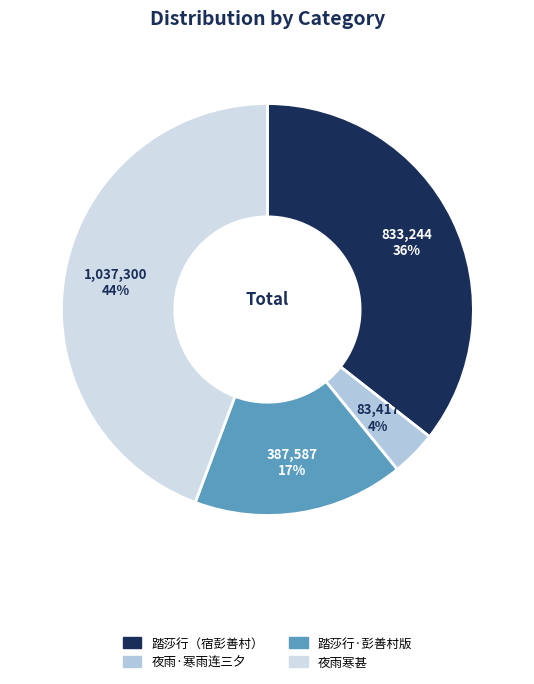

How many segments does this pie chart have?

4